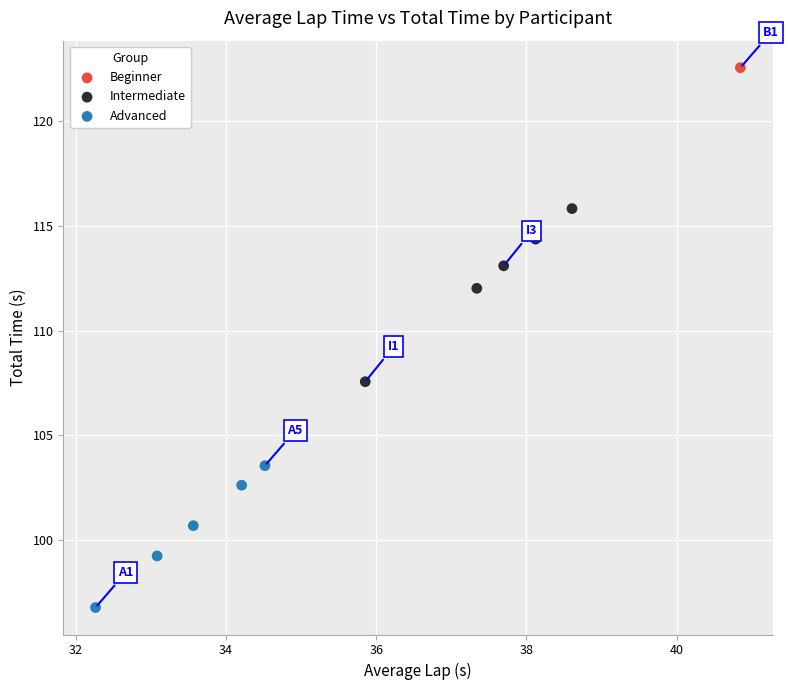

What are all the series names shown in the legend?

Beginner, Intermediate, Advanced